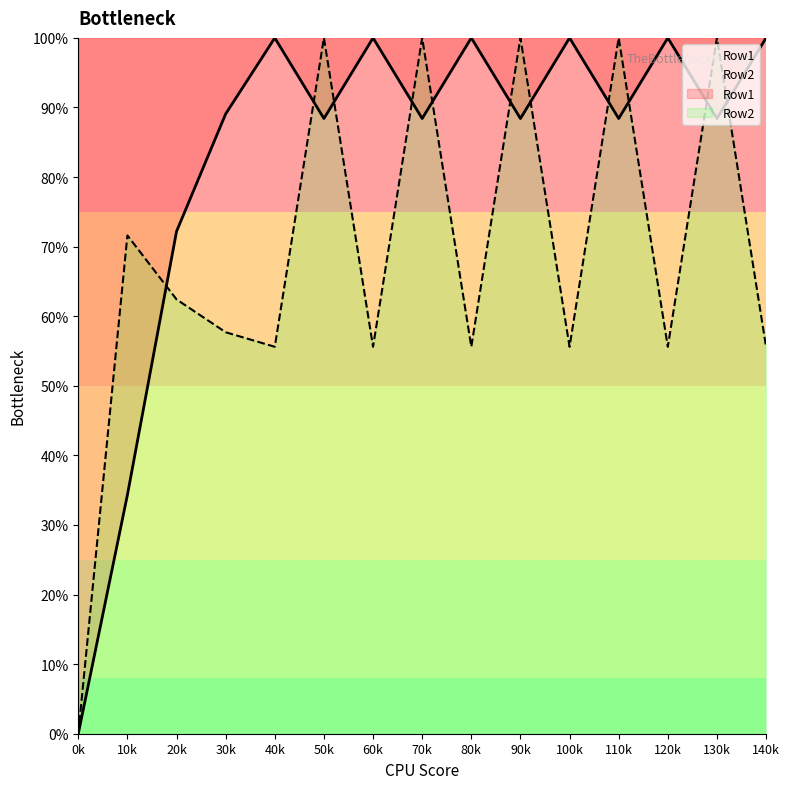

Reading left to right, list all the values displayed in this chart.

Row1: 0.0	34.3	72.2	89.1	100.0	88.4	100.0	88.4	100.0	88.4	100.0	88.4	100.0	88.4	100.0
Row2: 0.0	71.6	62.4	57.7	55.6	100.0	55.6	100.0	55.6	100.0	55.6	100.0	55.6	100.0	55.6